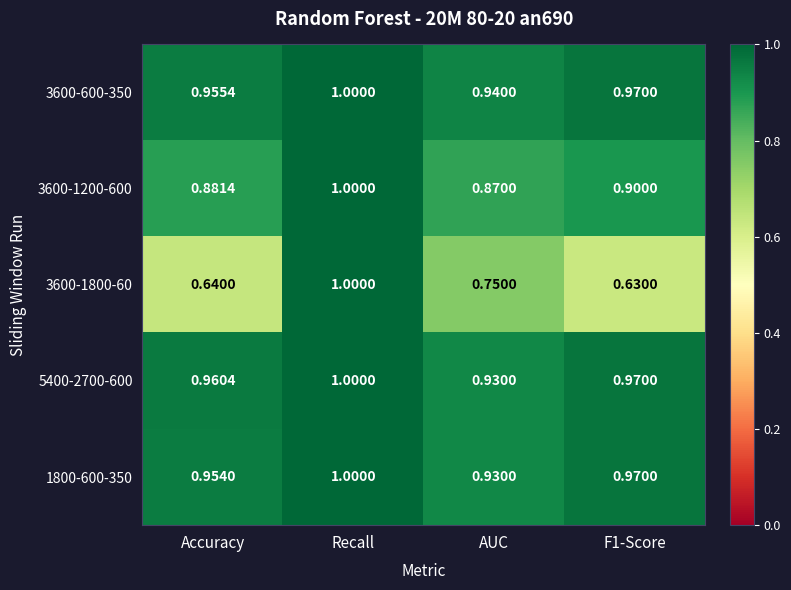

What is the total value across all series at F1-Score?

4.4